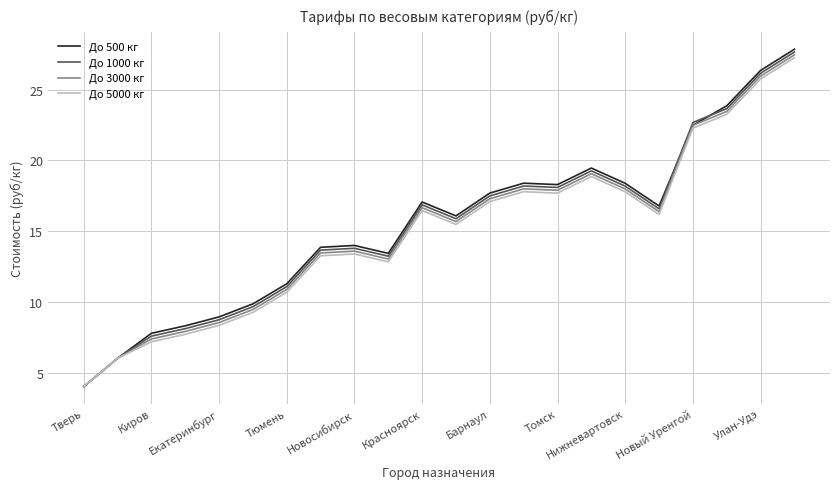

What is the minimum value shown in the chart?

4.0